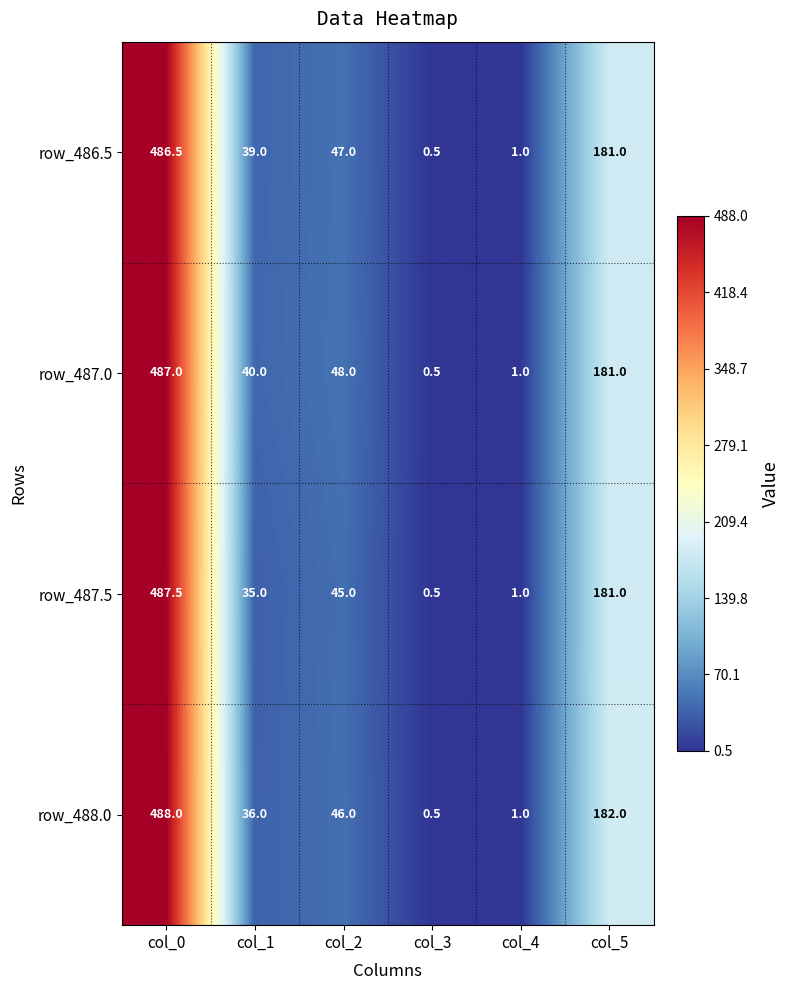

The row_487.5 series shows 35.0 at col_1. True or false?

True